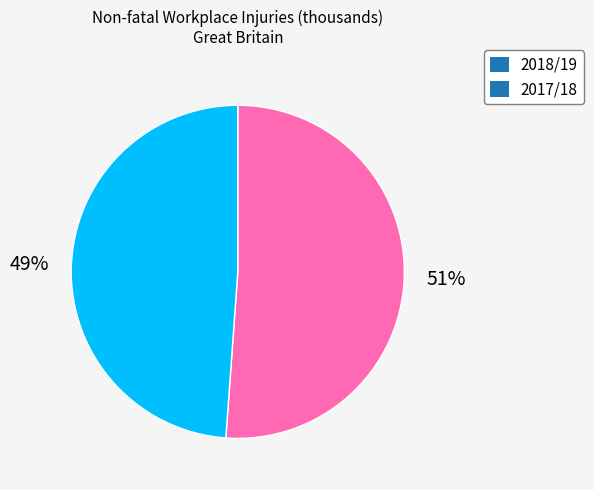

To the nearest percent, what is the combined percentage of 2018/19 and 2017/18?

100%